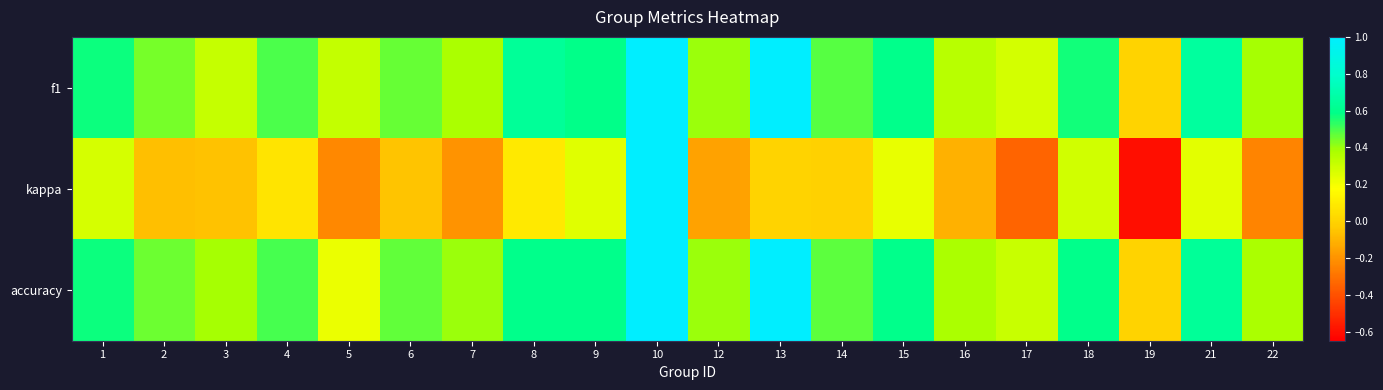

Which series has the largest total across all categories?

accuracy